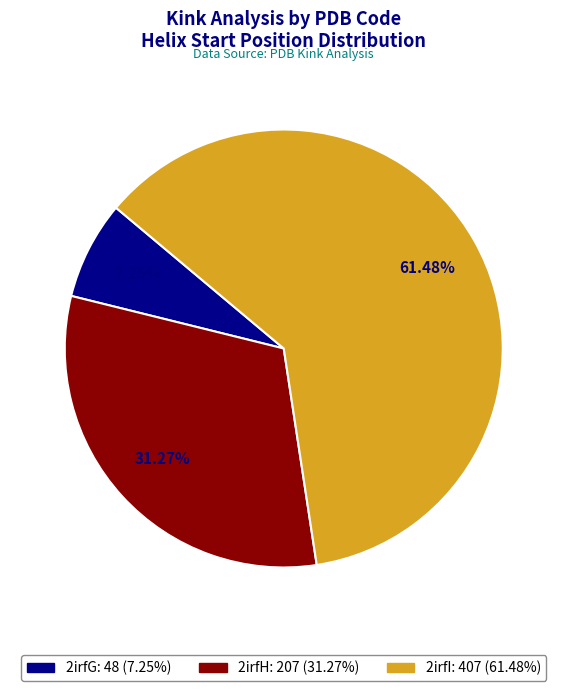

What is the largest slice in the pie chart?

2irfI